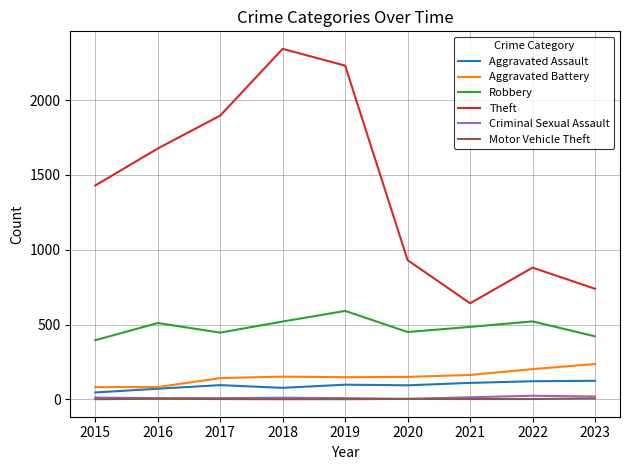

True or false: Aggravated Assault has a value of 121 at 2022.

True